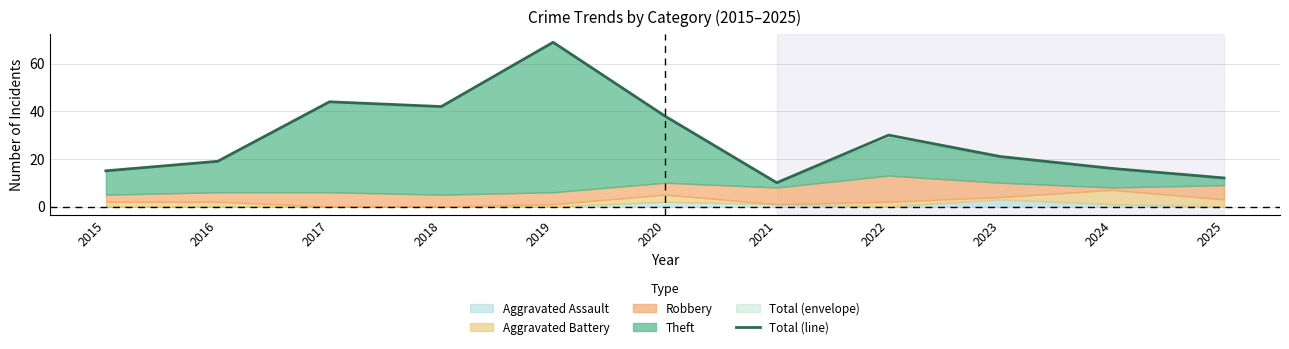

Rank the categories by value from lowest to highest.

2021, 2025, 2015, 2024, 2016, 2023, 2022, 2020, 2018, 2017, 2019